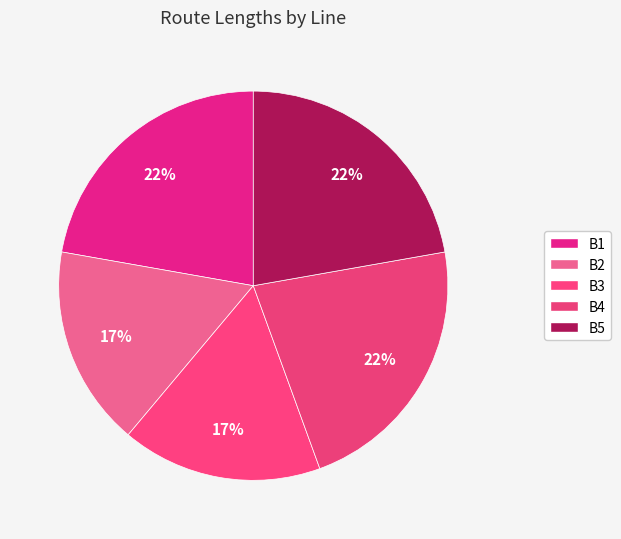

How many segments does this pie chart have?

5